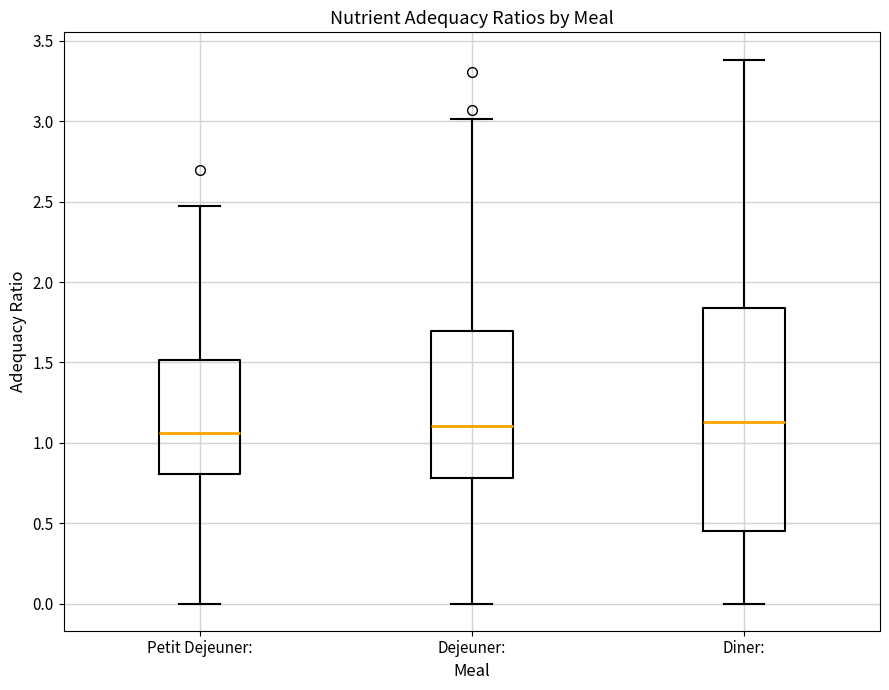

Reading left to right, read every box against the y-axis: the position of its median line, the range the box covers, and the ends of its whiskers. The values are not printed on the chart, so give them approximately, as read against the axis.

Petit Dejeuner:: median 1.05, box 0.80 to 1.50, whiskers 0.00 to 2.45
Dejeuner:: median 1.10, box 0.80 to 1.70, whiskers 0.00 to 3.00
Diner:: median 1.15, box 0.45 to 1.85, whiskers 0.00 to 3.40